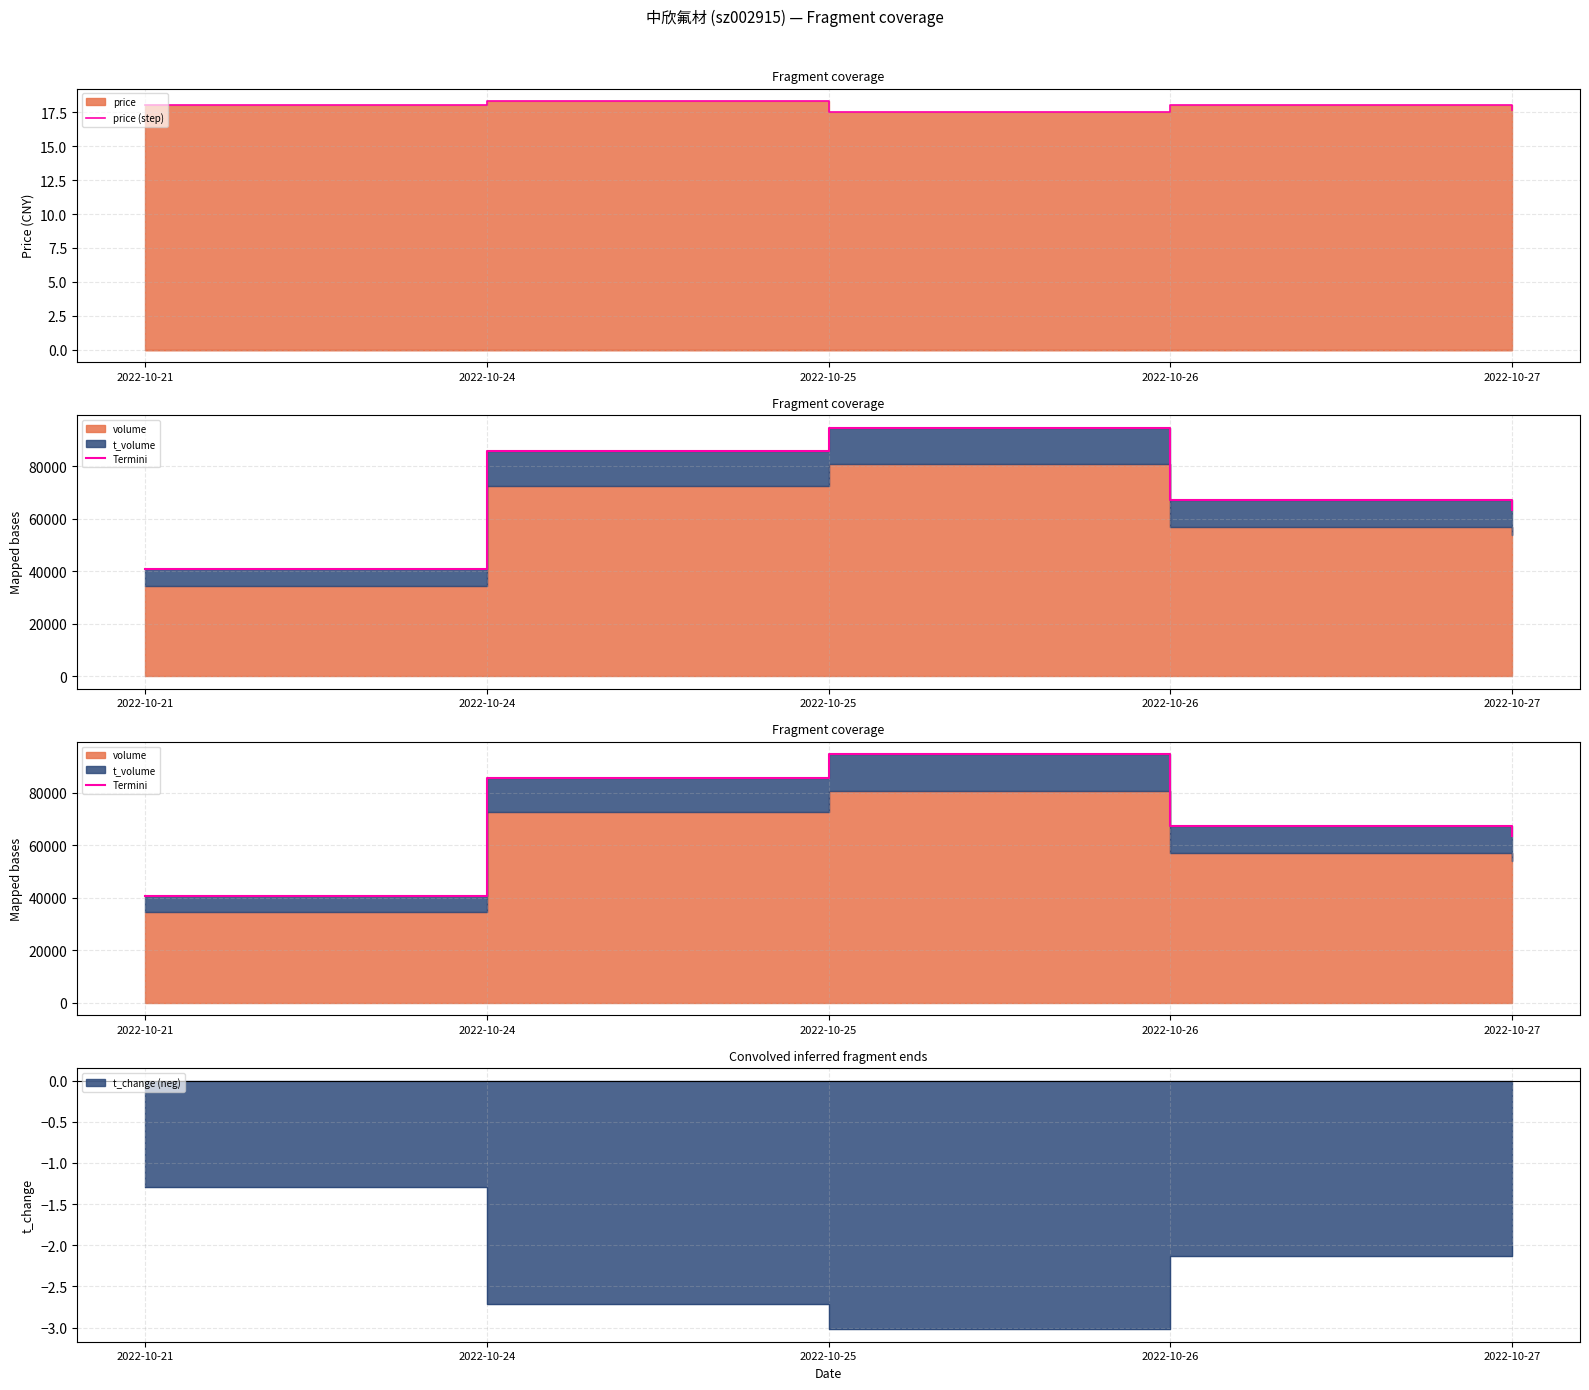

What is the value of the price (step) point at the 5th from the left?

17.6